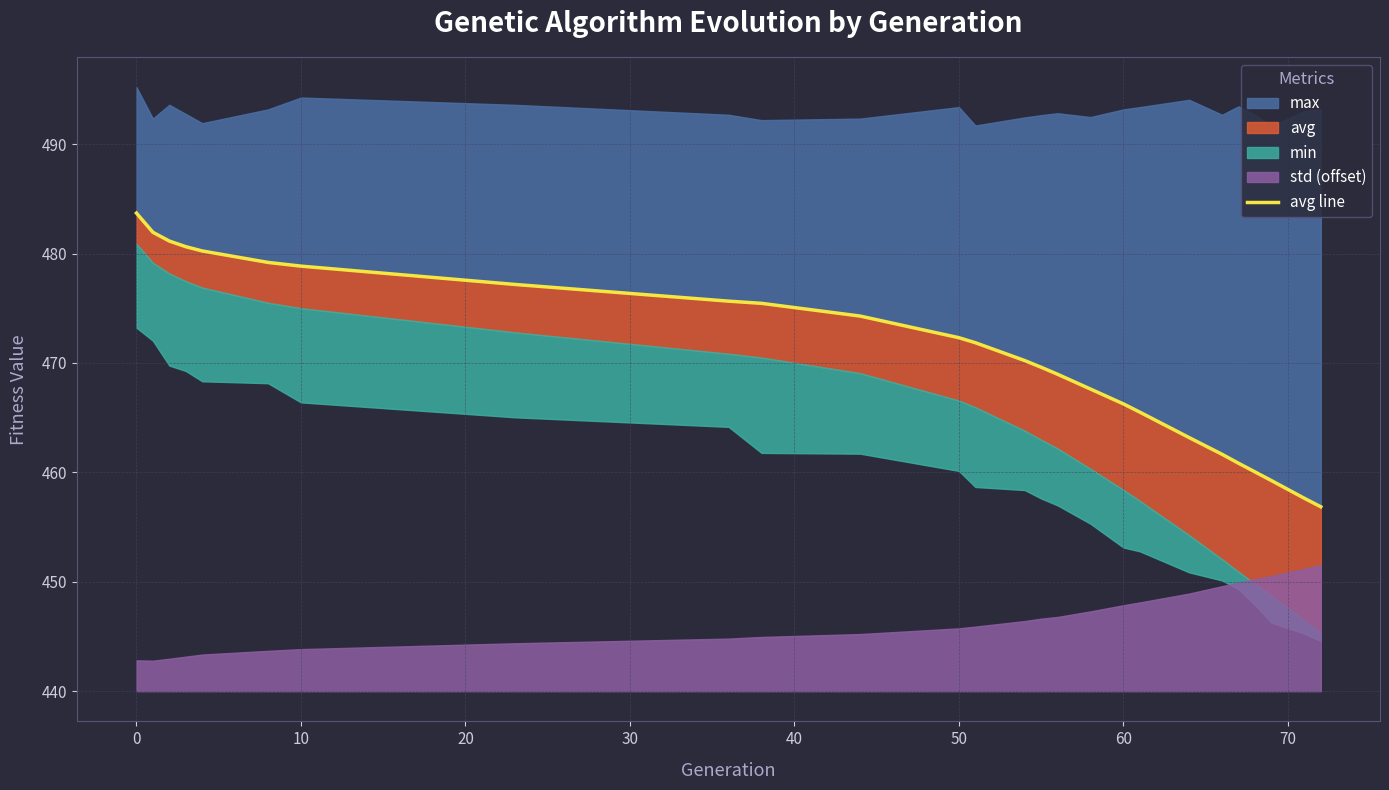

Does the chart display data point markers on the line(s)?

No